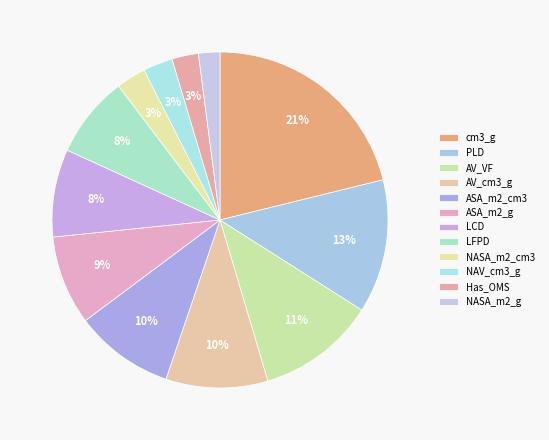

The LFPD slice represents 8% of the pie. True or false?

True